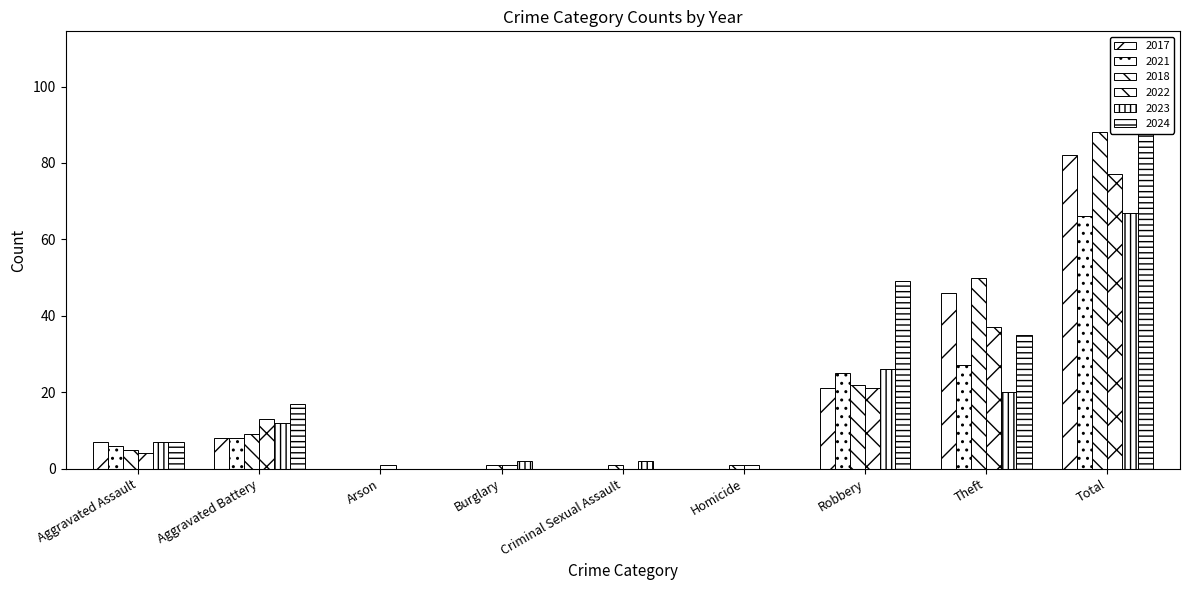

Rank the series at Aggravated Battery from highest to lowest value.

2024, 2022, 2023, 2018, 2017, 2021